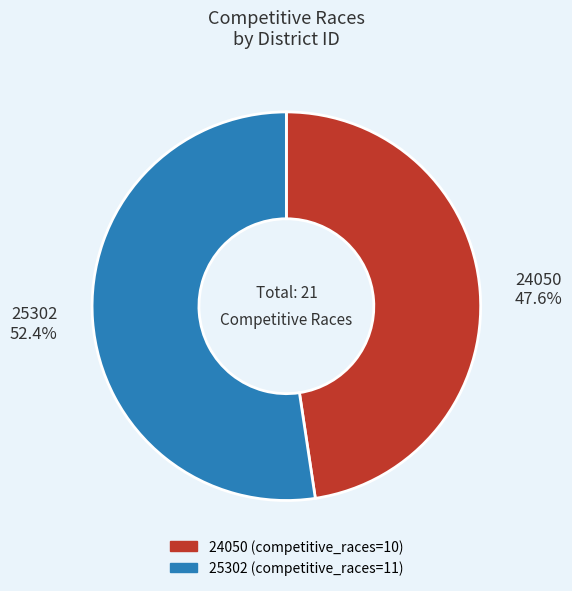

Which slice is the largest?

25302